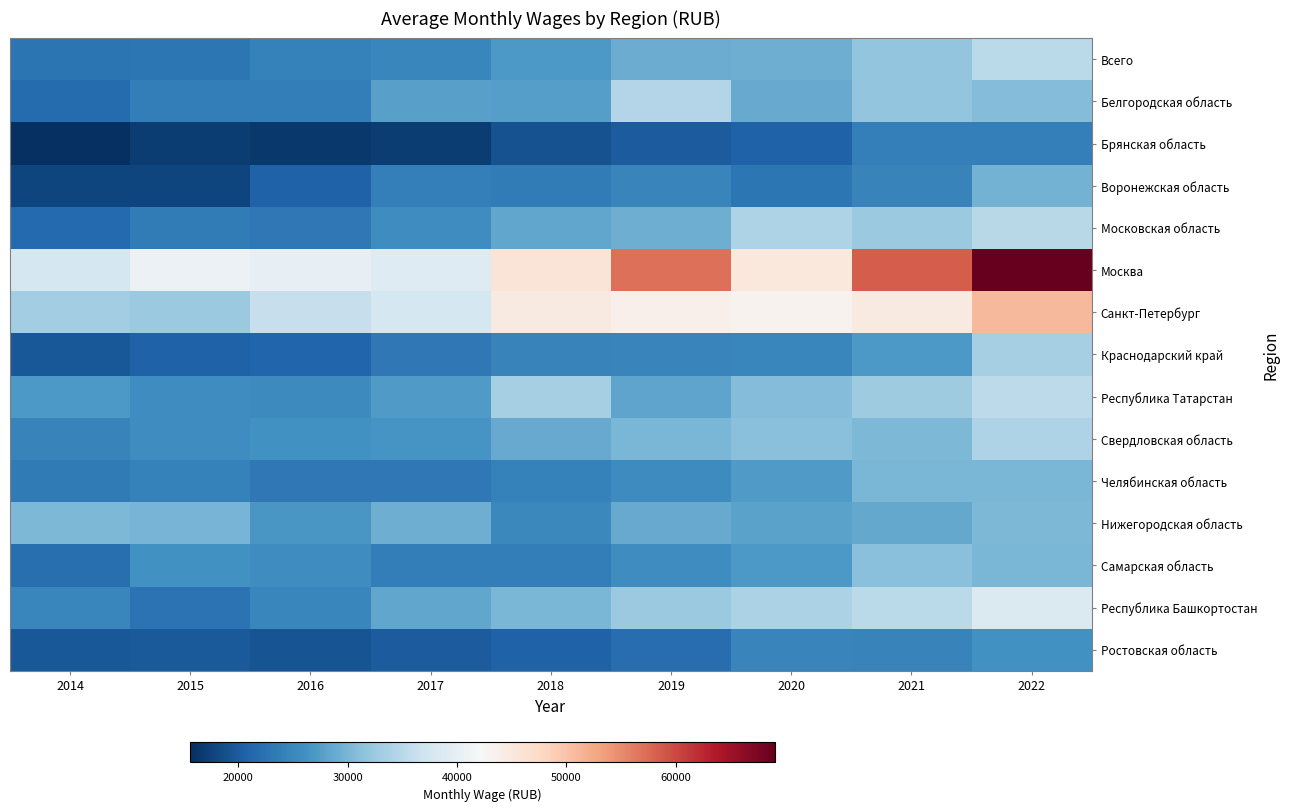

Which series has the widest spread of values?

Москва